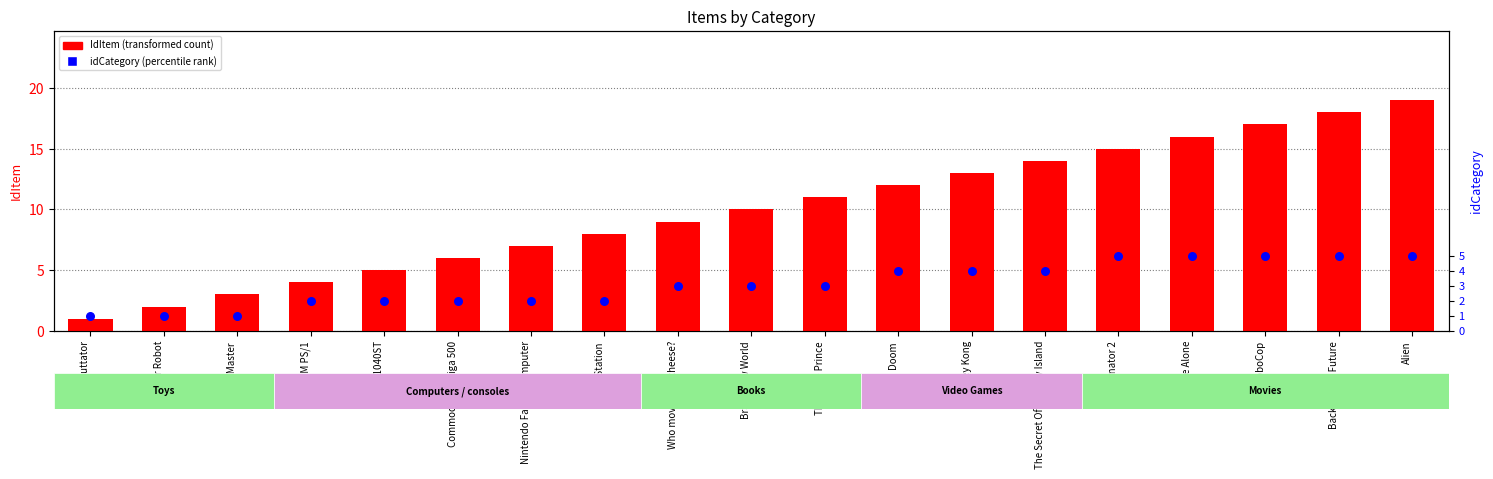

Is the value of IdItem (transformed count) at Tyco Muttator greater than the value of idCategory (percentile rank within sample) at The Little Prince?

No